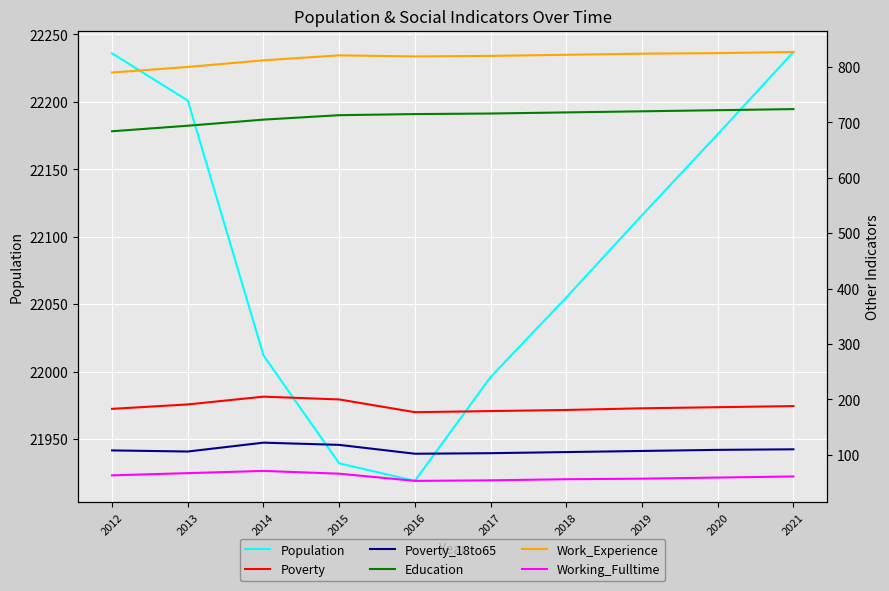

True or false: Poverty_18to65 and Poverty cross at least once.

False